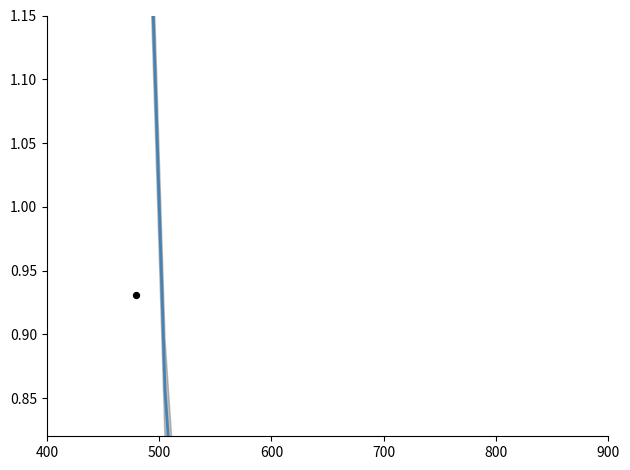

Which series contains the highest Y value?

Re-exports (normalized)